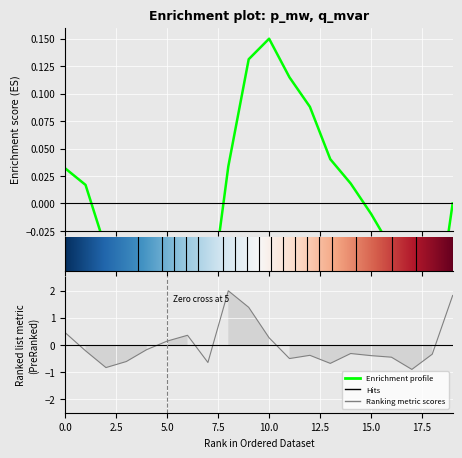

Reading right to left, extract all data points from this chart.

1.8	-0.3	-0.9	-0.5	-0.4	-0.3	-0.7	-0.4	-0.5	0.3	1.4	2.0	-0.6	0.4	0.1	-0.2	-0.6	-0.8	-0.2	0.5